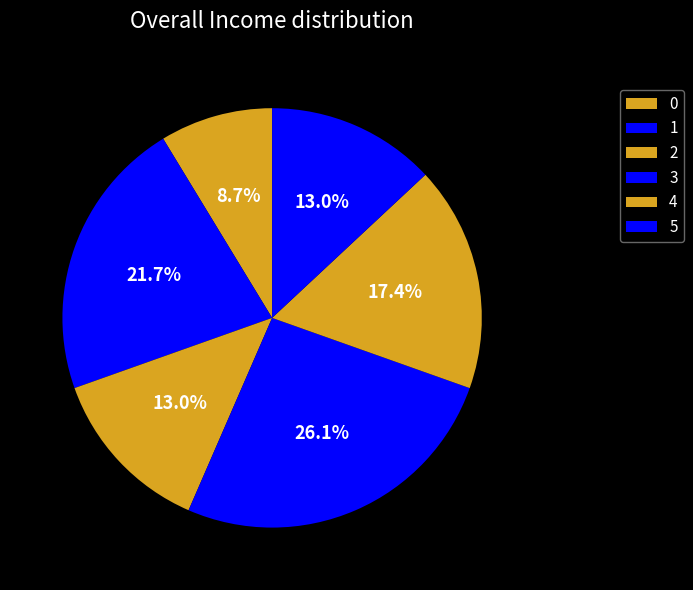

Which category has the biggest portion of the pie?

3